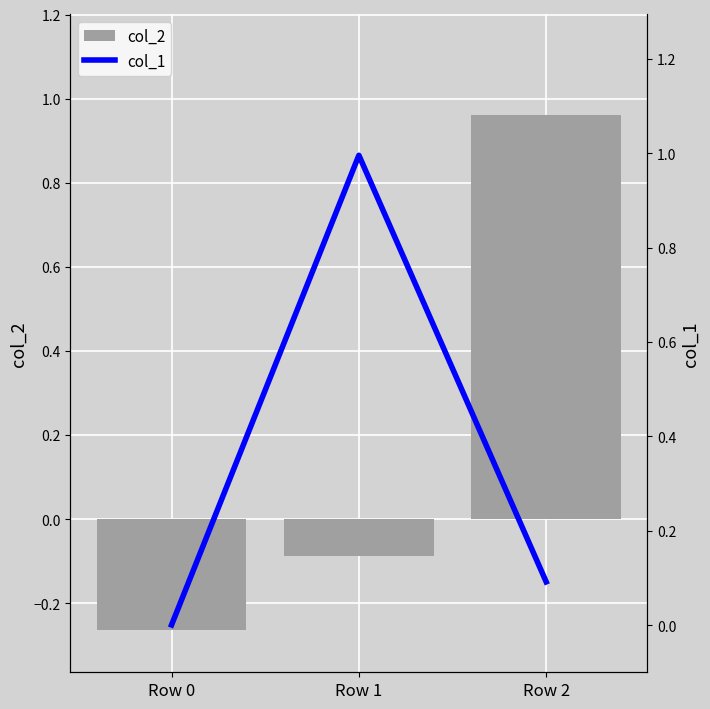

At which label does col_1 reach its peak?

Row 1